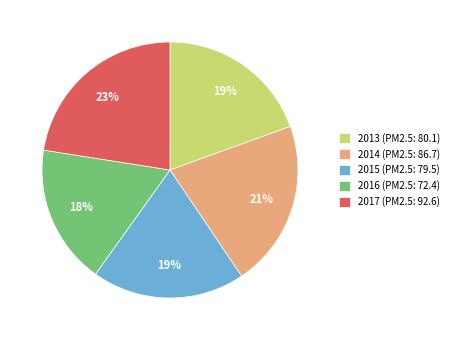

Which has a higher value, 2013 (PM2.5: 80.1) or 2016 (PM2.5: 72.4)?

2013 (PM2.5: 80.1)